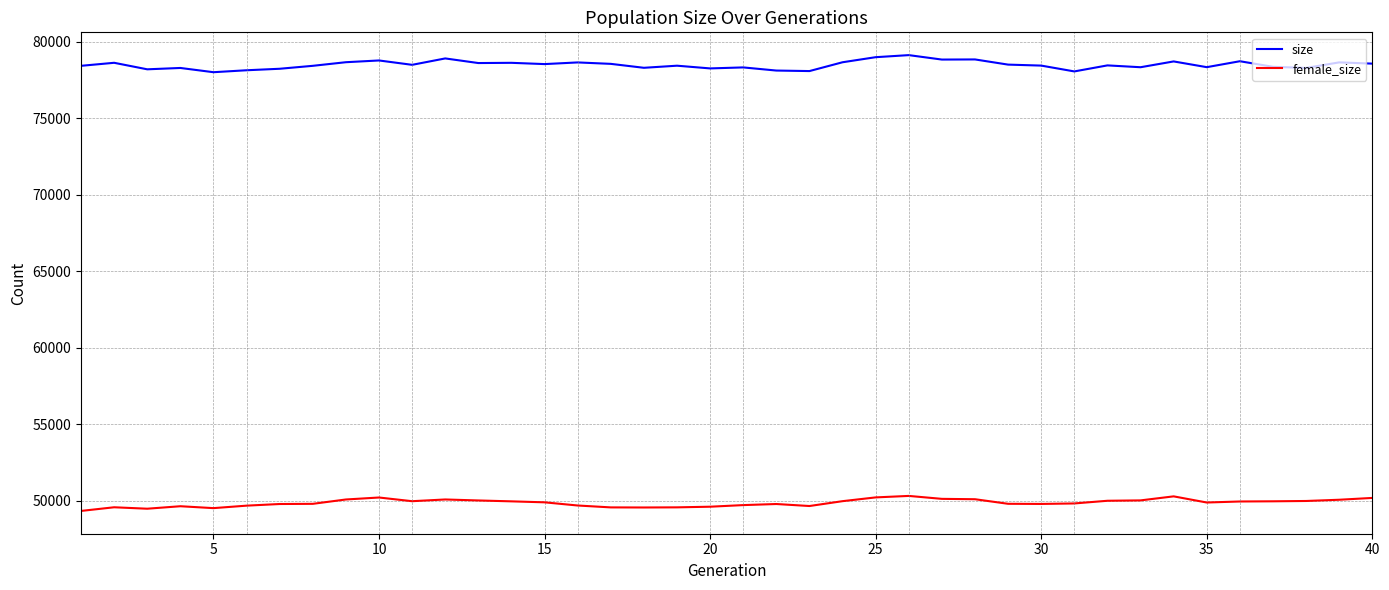

In size, how many points are higher than both neighbors (excluding endpoints)?

14